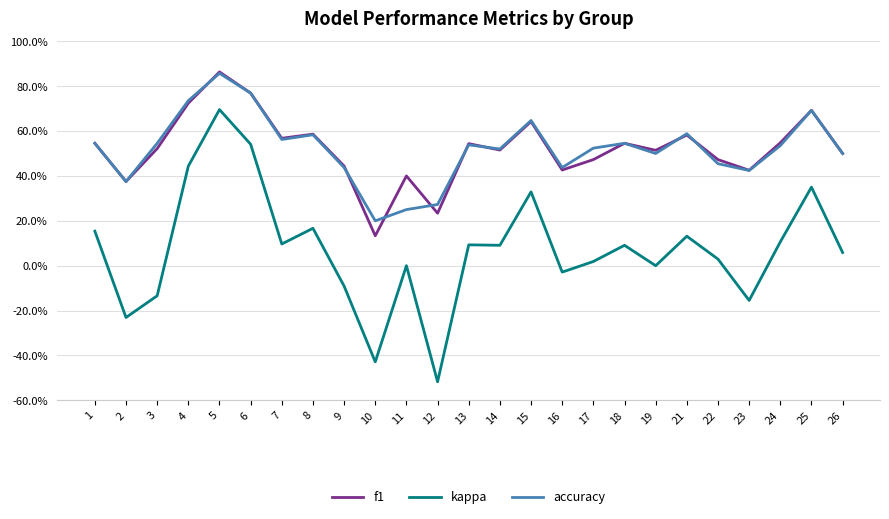

What is the spread (max minus min) of values at 13?

0.5